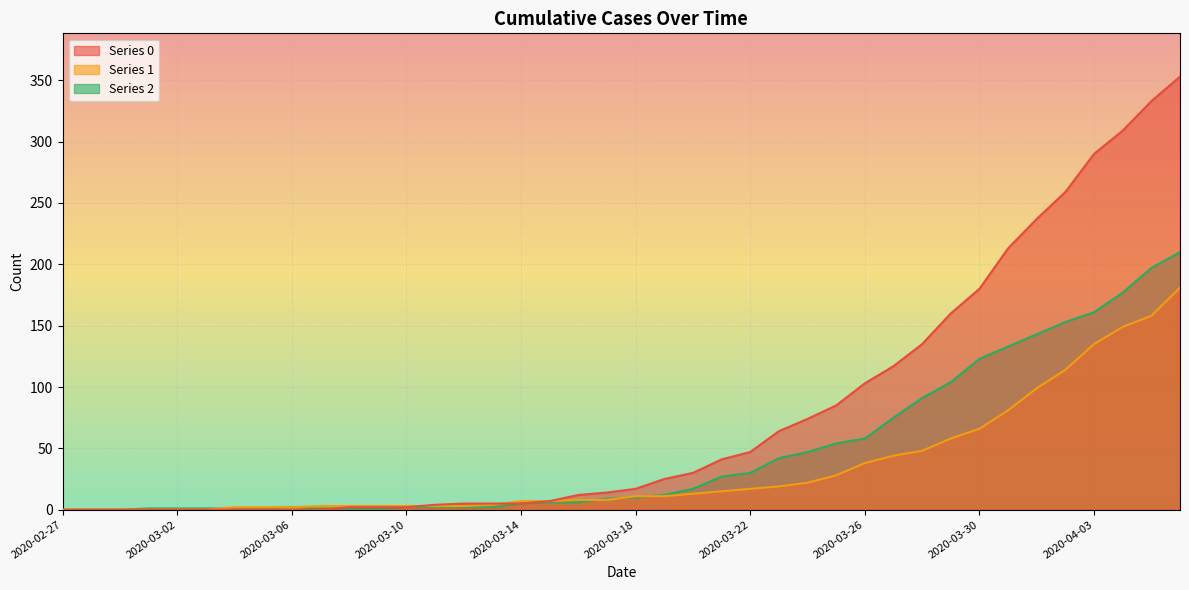

What is the label of the 35th point from the left?

2020-04-01